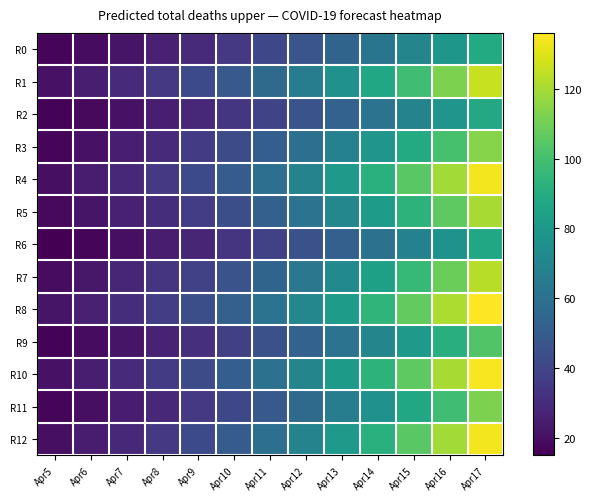

Reading left to right, transcribe all the data shown in this chart.

R0: Apr5=17	Apr6=19	Apr7=22	Apr8=26	Apr9=30	Apr10=35	Apr11=41	Apr12=47	Apr13=54	Apr14=62	Apr15=70	Apr16=79	Apr17=89
R1: Apr5=21	Apr6=25	Apr7=30	Apr8=35	Apr9=42	Apr10=49	Apr11=57	Apr12=66	Apr13=76	Apr14=87	Apr15=99	Apr16=112	Apr17=126
R2: Apr5=16	Apr6=18	Apr7=21	Apr8=25	Apr9=29	Apr10=34	Apr11=40	Apr12=46	Apr13=53	Apr14=61	Apr15=69	Apr16=78	Apr17=88
R3: Apr5=17	Apr6=21	Apr7=25	Apr8=30	Apr9=36	Apr10=43	Apr11=51	Apr12=59	Apr13=68	Apr14=78	Apr15=89	Apr16=101	Apr17=114
R4: Apr5=20	Apr6=24	Apr7=29	Apr8=35	Apr9=42	Apr10=50	Apr11=59	Apr12=69	Apr13=80	Apr14=92	Apr15=105	Apr16=119	Apr17=134
R5: Apr5=18	Apr6=22	Apr7=26	Apr8=31	Apr9=37	Apr10=44	Apr11=52	Apr12=61	Apr13=71	Apr14=82	Apr15=93	Apr16=106	Apr17=120
R6: Apr5=15	Apr6=17	Apr7=20	Apr8=24	Apr9=28	Apr10=33	Apr11=39	Apr12=45	Apr13=52	Apr14=60	Apr15=68	Apr16=77	Apr17=87
R7: Apr5=19	Apr6=23	Apr7=28	Apr8=33	Apr9=39	Apr10=46	Apr11=54	Apr12=63	Apr13=73	Apr14=84	Apr15=96	Apr16=109	Apr17=123
R8: Apr5=22	Apr6=26	Apr7=31	Apr8=37	Apr9=44	Apr10=52	Apr11=61	Apr12=71	Apr13=82	Apr14=94	Apr15=107	Apr16=121	Apr17=136
R9: Apr5=16	Apr6=19	Apr7=22	Apr8=27	Apr9=32	Apr10=38	Apr11=45	Apr12=53	Apr13=61	Apr14=70	Apr15=80	Apr16=91	Apr17=103
R10: Apr5=21	Apr6=25	Apr7=30	Apr8=36	Apr9=43	Apr10=51	Apr11=60	Apr12=70	Apr13=81	Apr14=93	Apr15=106	Apr16=120	Apr17=135
R11: Apr5=17	Apr6=20	Apr7=24	Apr8=29	Apr9=35	Apr10=41	Apr11=49	Apr12=57	Apr13=66	Apr14=76	Apr15=87	Apr16=99	Apr17=112
R12: Apr5=20	Apr6=24	Apr7=29	Apr8=35	Apr9=42	Apr10=50	Apr11=59	Apr12=69	Apr13=80	Apr14=92	Apr15=105	Apr16=119	Apr17=134